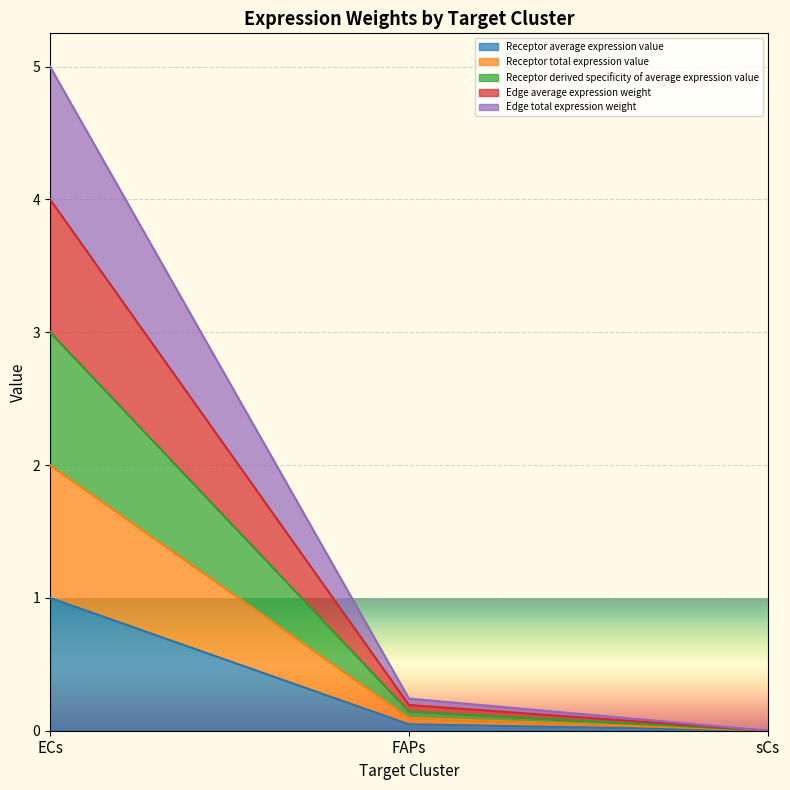

Does the chart display data point markers on the line(s)?

No